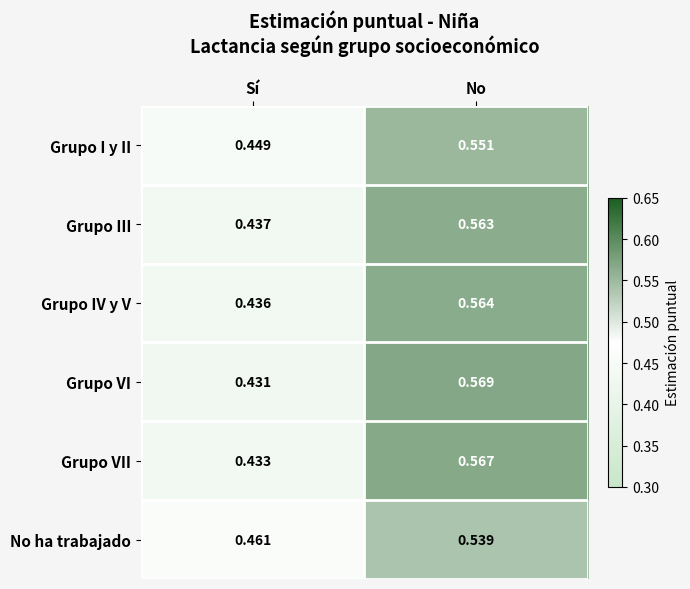

Rank the series by their maximum value, from highest to lowest.

Grupo VI, Grupo VII, Grupo IV y V, Grupo III, Grupo I y II, No ha trabajado